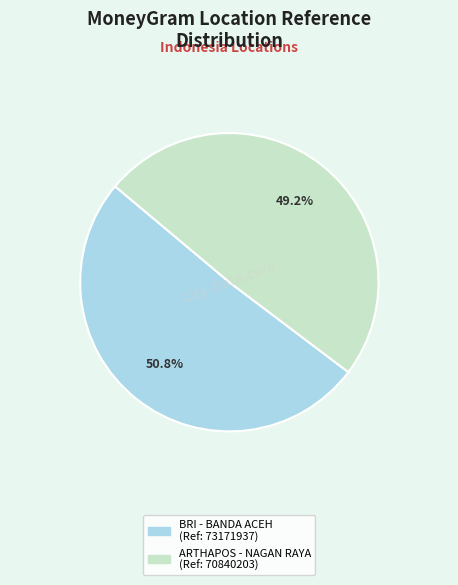

Does any single category account for the majority?

Yes